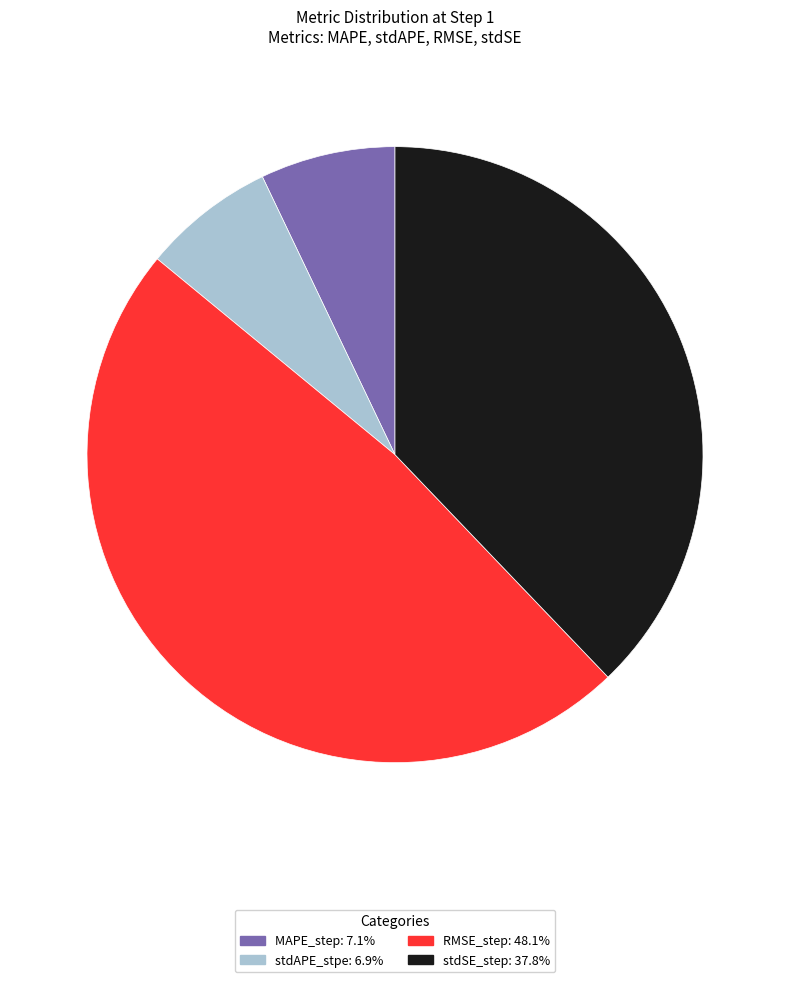

How many slices are in this pie chart?

4